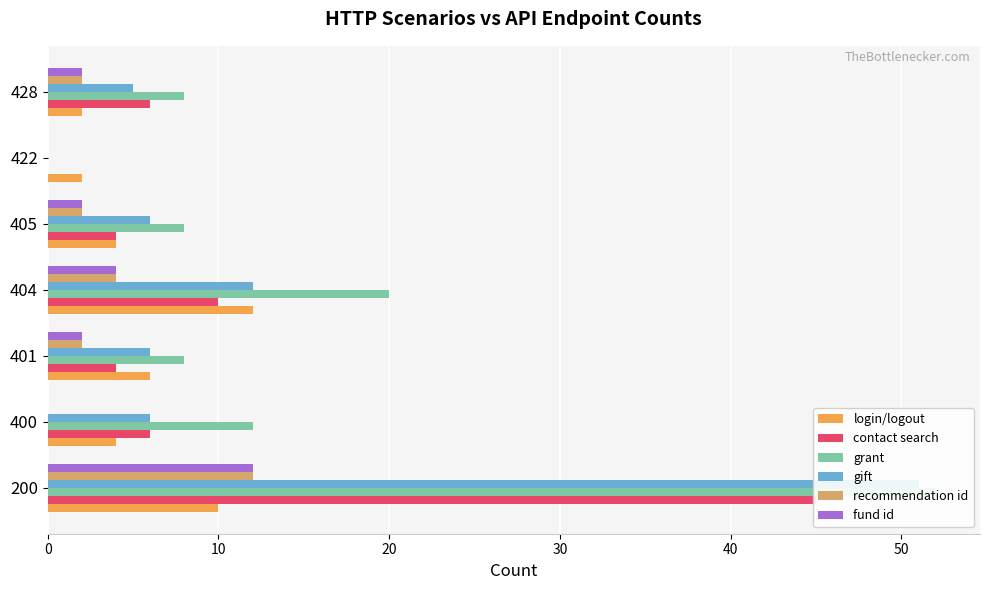

The value of gift at 401 is 4. True or false?

False